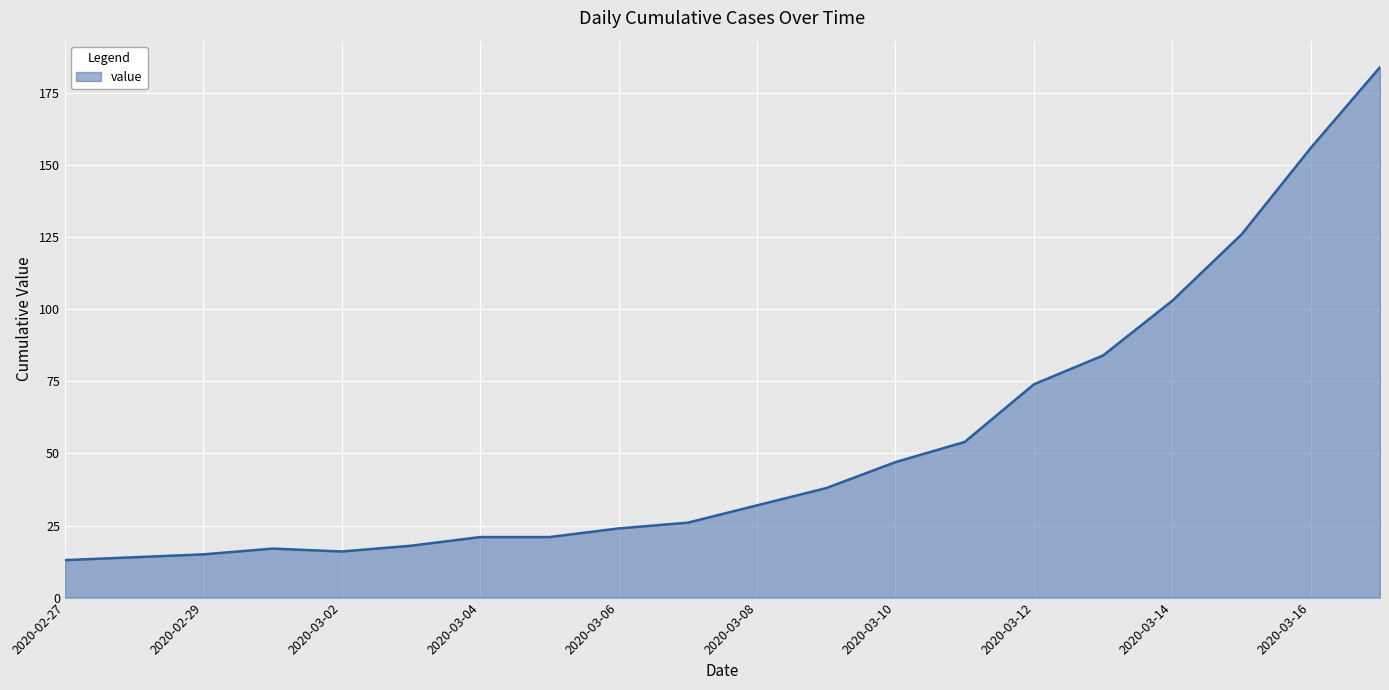

What is the smallest value displayed?

13